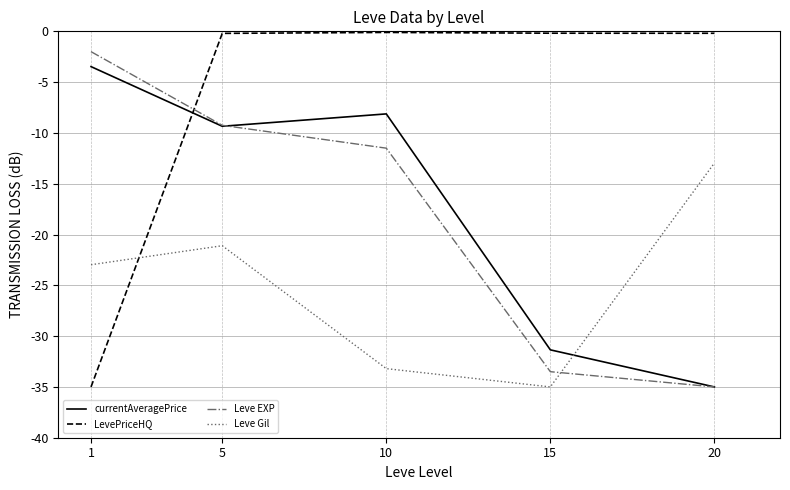

What is the maximum value shown in the chart?

-0.1